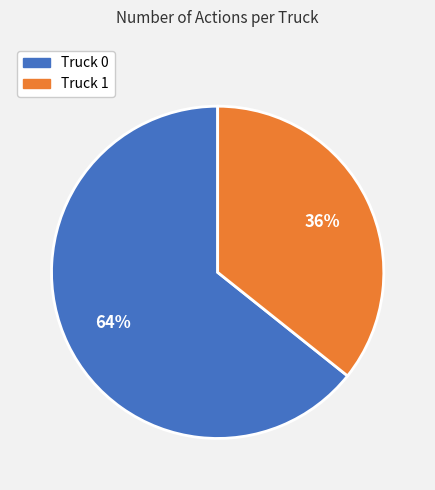

Combined, do Truck 1 and Truck 0 account for over 50%?

Yes